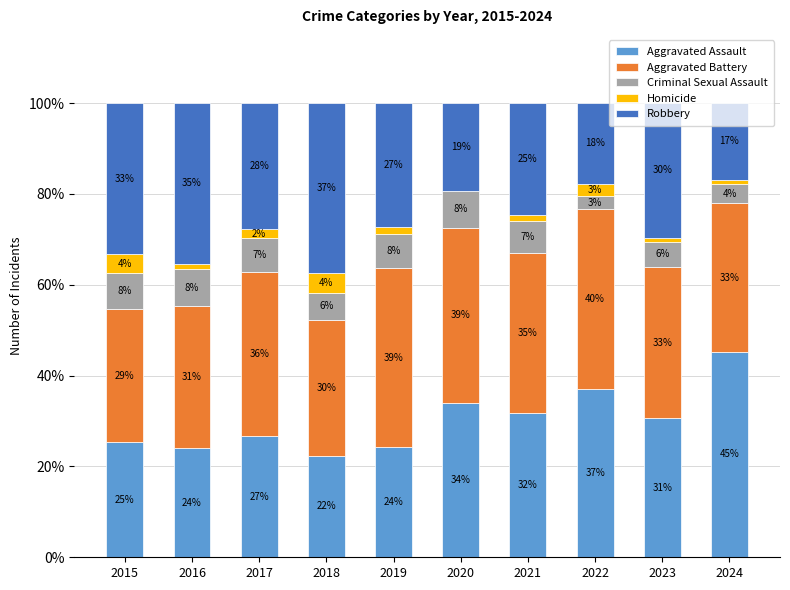

At which category is the sum across all series the highest?

2015